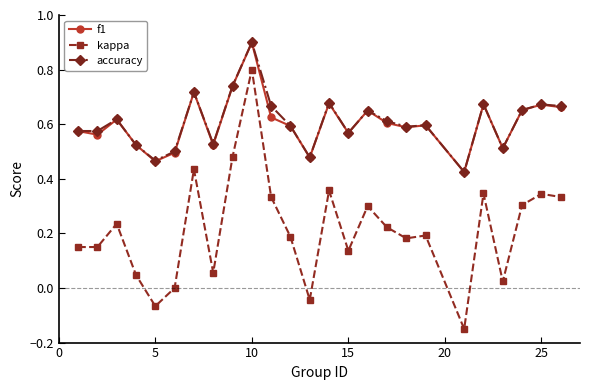

Which series has the largest range (max minus min)?

kappa